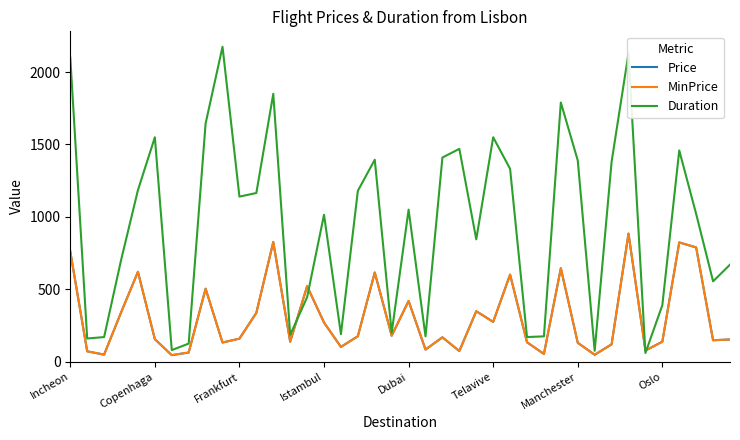

What is the difference between the second highest and minimum values in the Price series?

781.5